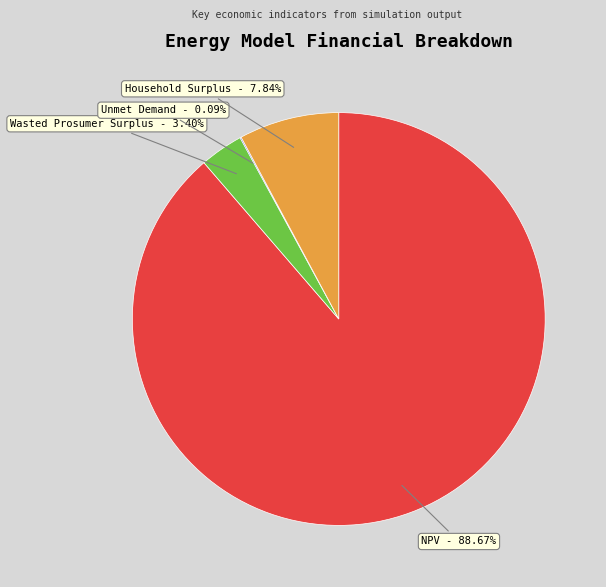

What is the largest slice in the pie chart?

NPV